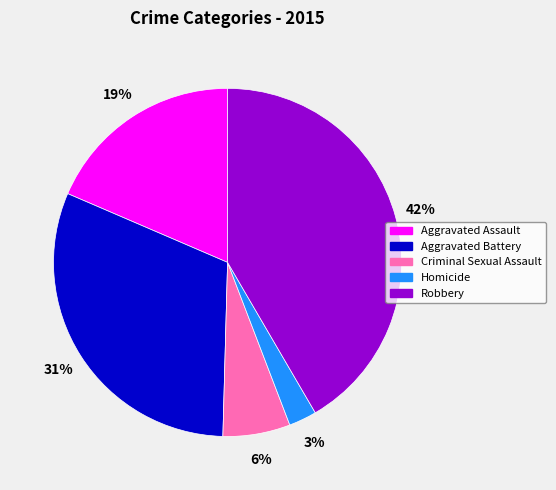

To the nearest percent, what is the average slice percentage?

20%